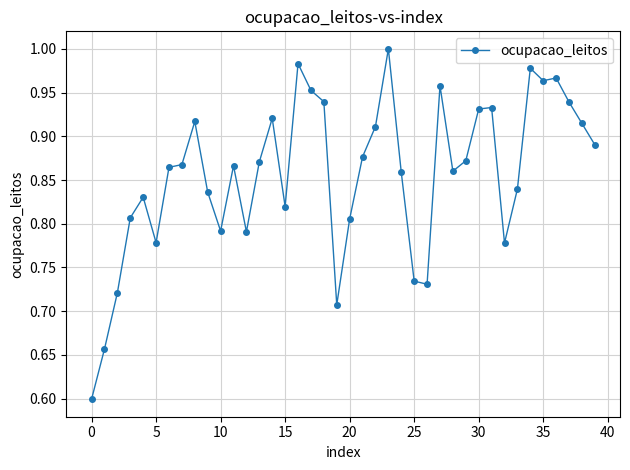

What is the difference between the maximum and minimum values?

0.4